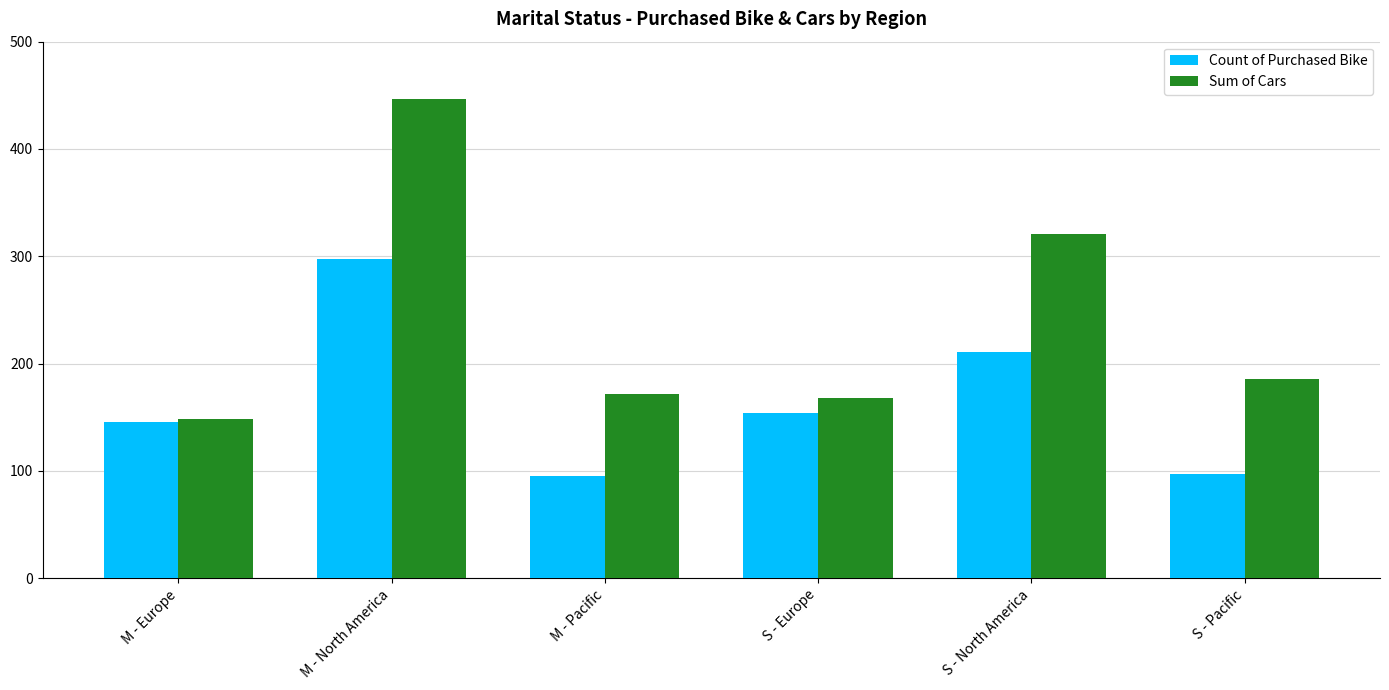

What is the smallest value displayed?

95